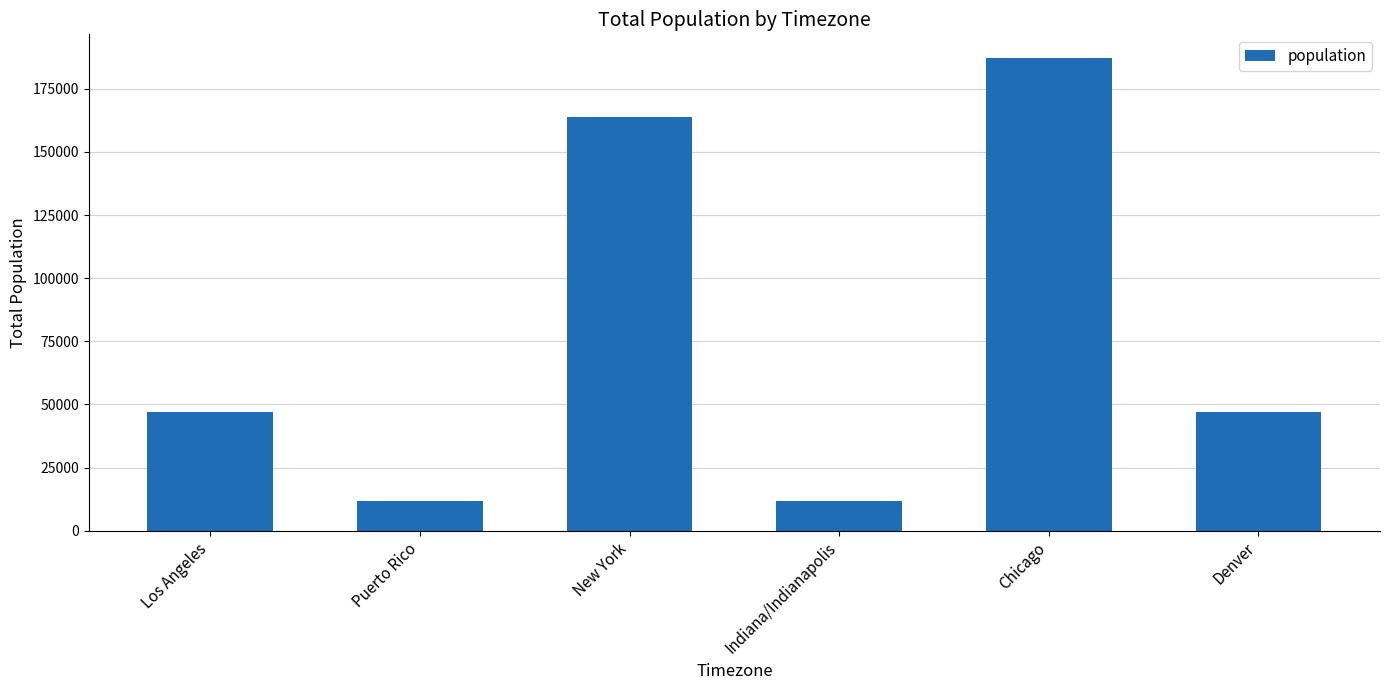

What is the smallest value displayed?

11783